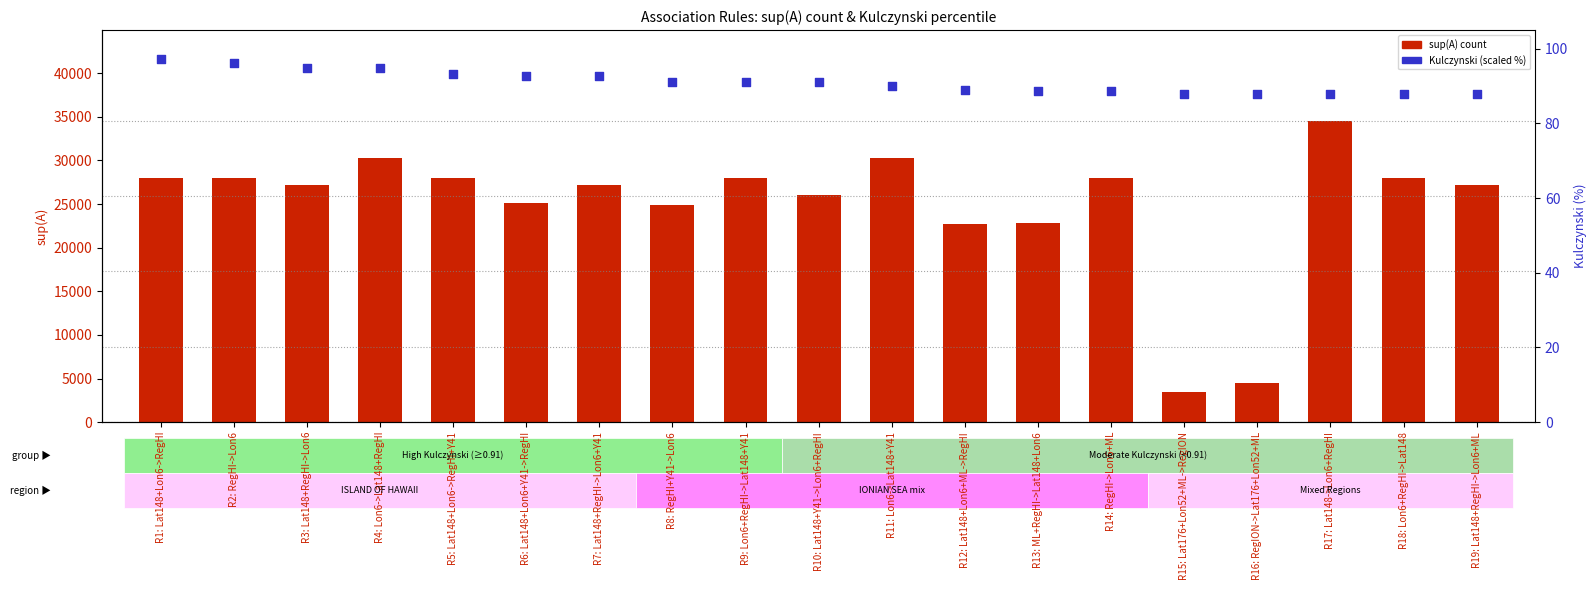

What is the total value across all series at R13: ML+RegHI->Lat148+Lon6?

22883.8